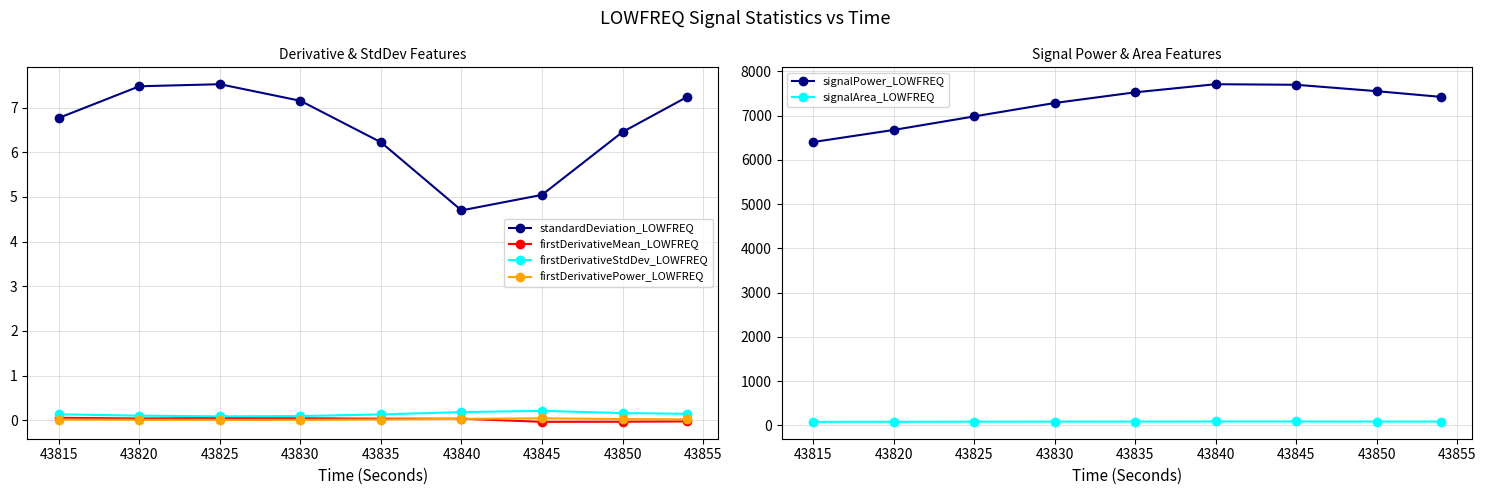

In standardDeviation_LOWFREQ, how many points are lower than both neighbors (excluding endpoints)?

1